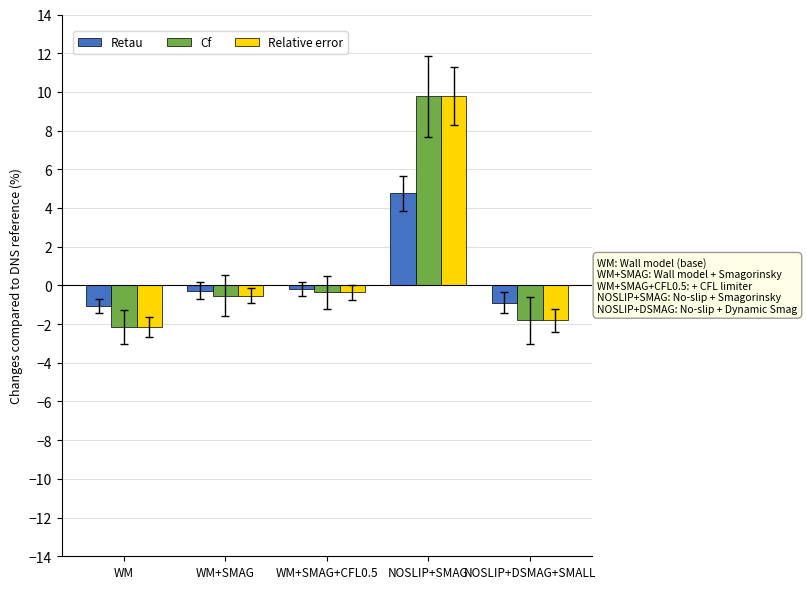

How many negative values does the Relative error series have?

4